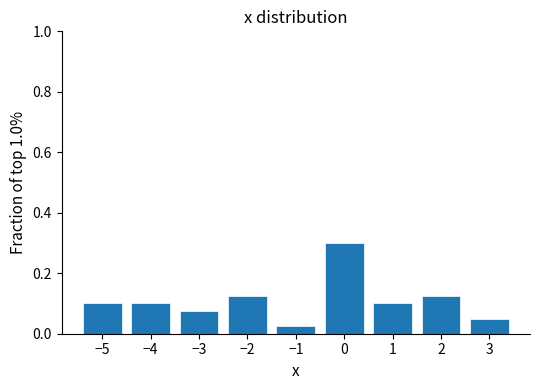

Reading left to right, list every bar in this chart as the range it spans on the x-axis followed by its height. The values are not printed on the chart, so give them approximately, as read against the axis.

-5.5 to -4.5: 0.10
-4.5 to -3.5: 0.10
-3.5 to -2.5: 0.08
-2.5 to -1.5: 0.12
-1.5 to -0.5: 0.02
-0.5 to 0.5: 0.30
0.5 to 1.5: 0.10
1.5 to 2.5: 0.12
2.5 to 3.5: 0.06